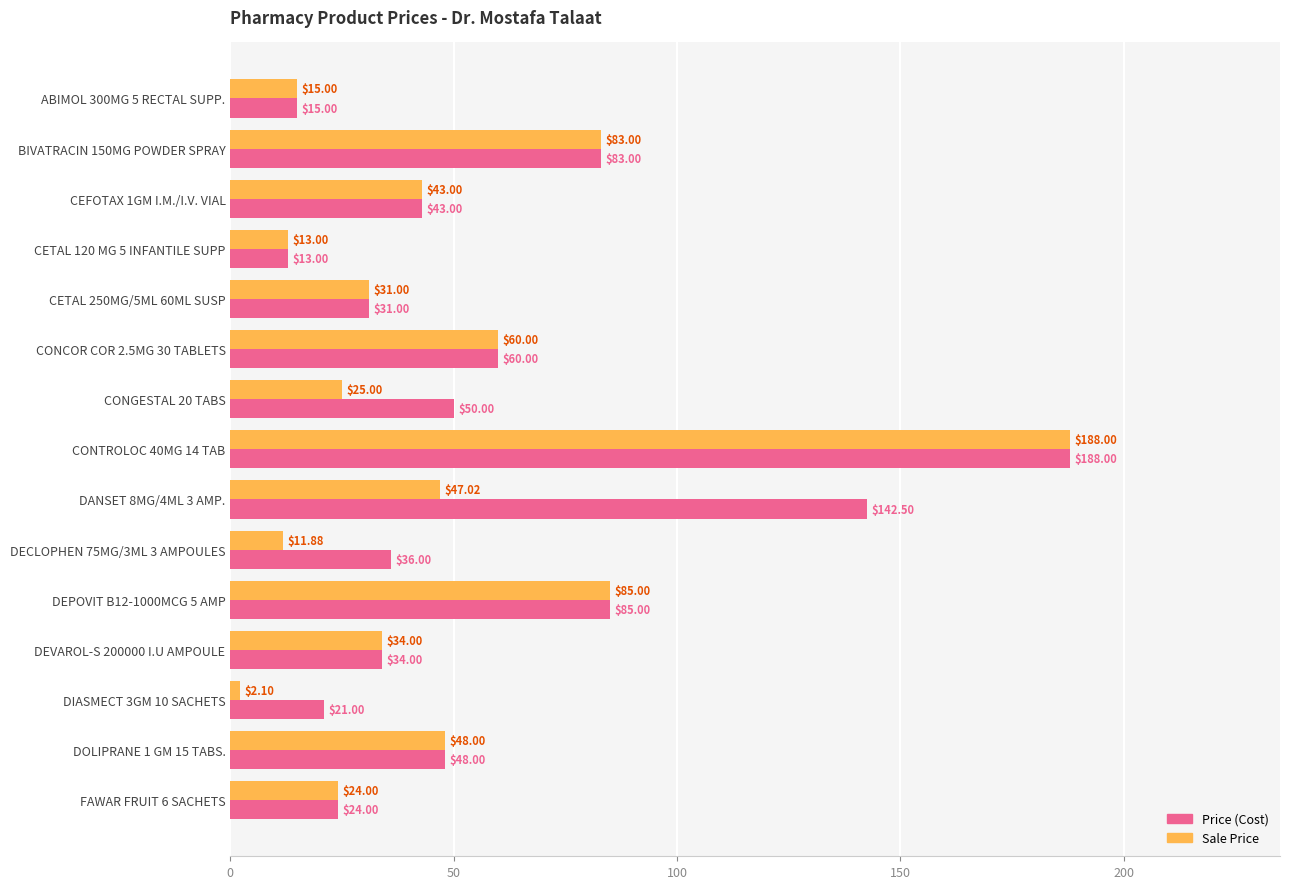

What is the spread (max minus min) of values at DANSET 8MG/4ML 3 AMP.?

95.5